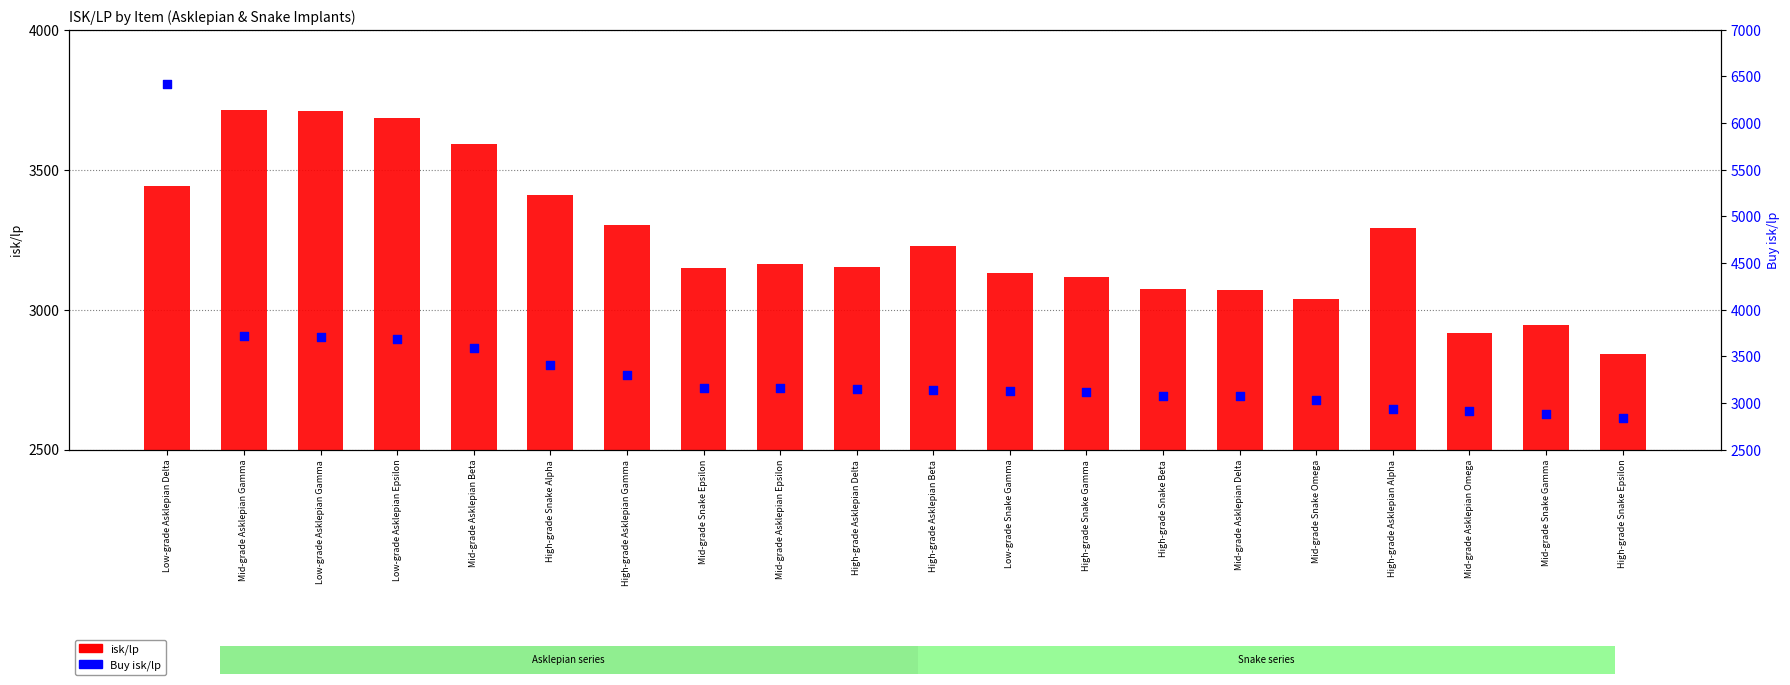

At how many categories does at least one series exceed 3867?

1